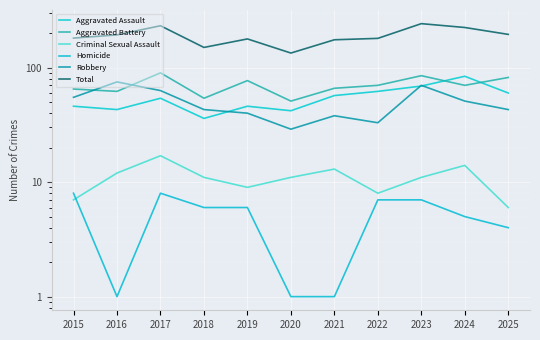

Which category has the highest value in the Aggravated Assault series?

2024